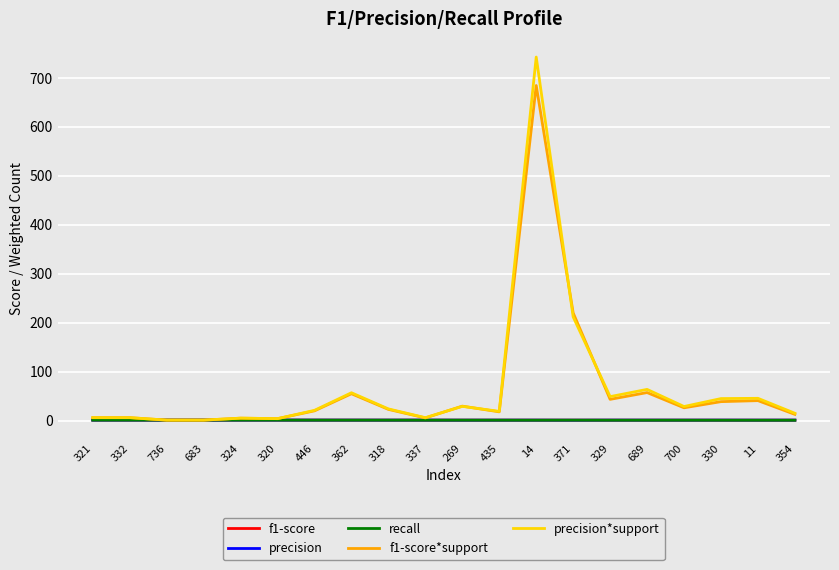

How many series are shown in this chart?

5